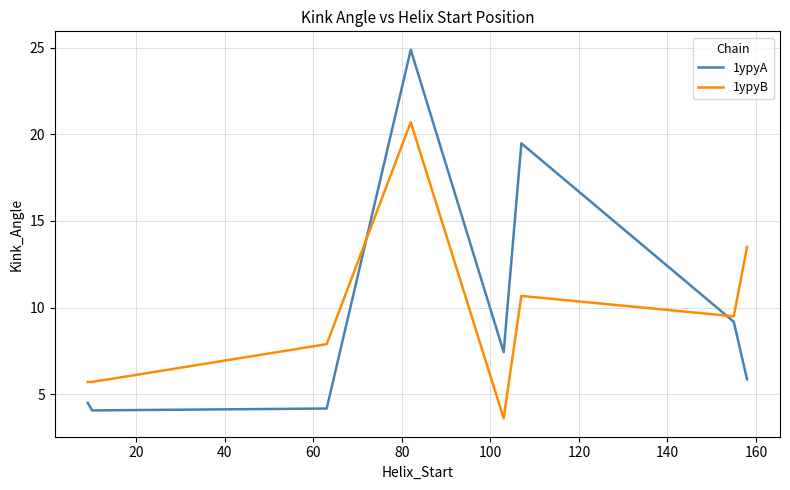

Which series has the largest range (max minus min)?

1ypyA